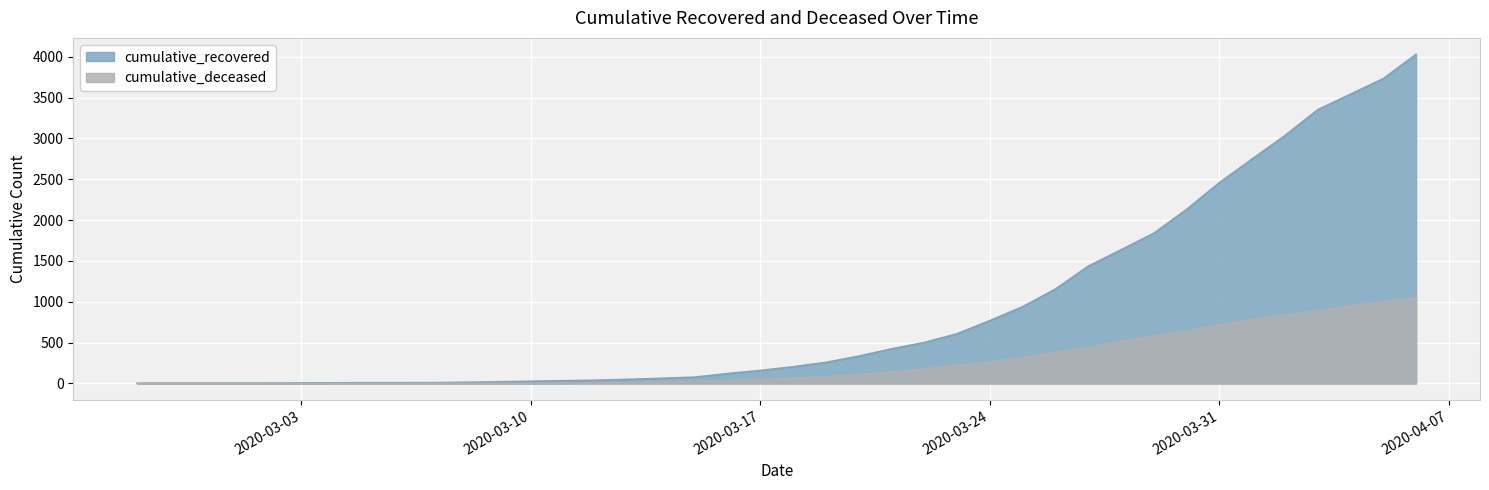

Reading right to left, transcribe all the data shown in this chart.

cumulative_recovered: 2020-04-06=4030	2020-04-05=3732	2020-04-04=3542	2020-04-03=3351	2020-04-02=3035	2020-04-01=2748	2020-03-31=2458	2020-03-30=2131	2020-03-29=1838	2020-03-28=1636	2020-03-27=1435	2020-03-26=1155	2020-03-25=939	2020-03-24=769	2020-03-23=608	2020-03-22=501	2020-03-21=423	2020-03-20=334	2020-03-19=258	2020-03-18=204	2020-03-17=159	2020-03-16=121	2020-03-15=77	2020-03-14=63	2020-03-13=50	2020-03-12=40	2020-03-11=33	2020-03-10=27	2020-03-09=20	2020-03-08=14	2020-03-07=10	2020-03-06=9	2020-03-05=9	2020-03-04=8	2020-03-03=6	2020-03-02=5	2020-03-01=4	2020-02-29=4	2020-02-28=4	2020-02-27=3
cumulative_deceased: 2020-04-06=1056	2020-04-05=998	2020-04-04=952	2020-04-03=892	2020-04-02=841	2020-04-01=782	2020-03-31=721	2020-03-30=640	2020-03-29=580	2020-03-28=519	2020-03-27=437	2020-03-26=385	2020-03-25=320	2020-03-24=264	2020-03-23=226	2020-03-22=176	2020-03-21=141	2020-03-20=108	2020-03-19=82	2020-03-18=65	2020-03-17=51	2020-03-16=37	2020-03-15=28	2020-03-14=20	2020-03-13=11	2020-03-12=6	2020-03-11=4	2020-03-10=2	2020-03-09=2	2020-03-08=2	2020-03-07=1	2020-03-06=0	2020-03-05=0	2020-03-04=0	2020-03-03=0	2020-03-02=0	2020-03-01=0	2020-02-29=0	2020-02-28=0	2020-02-27=0